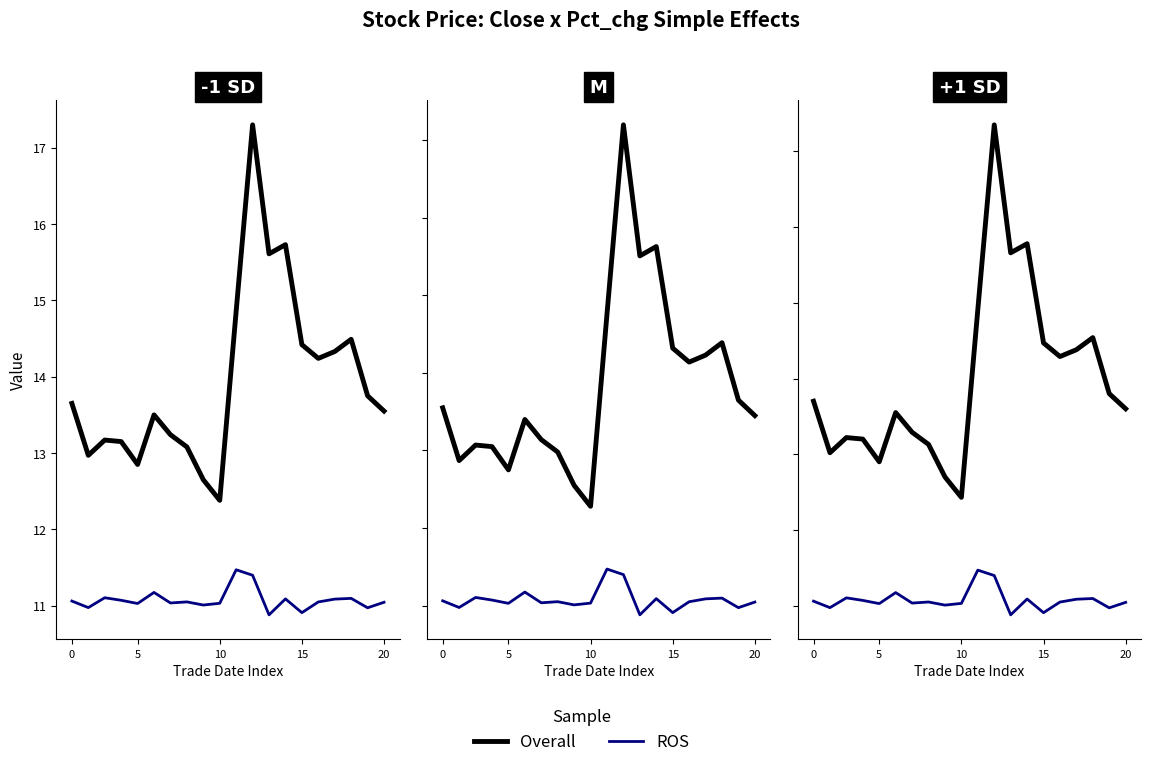

Rank the series by their average value, from highest to lowest.

Overall, ROS